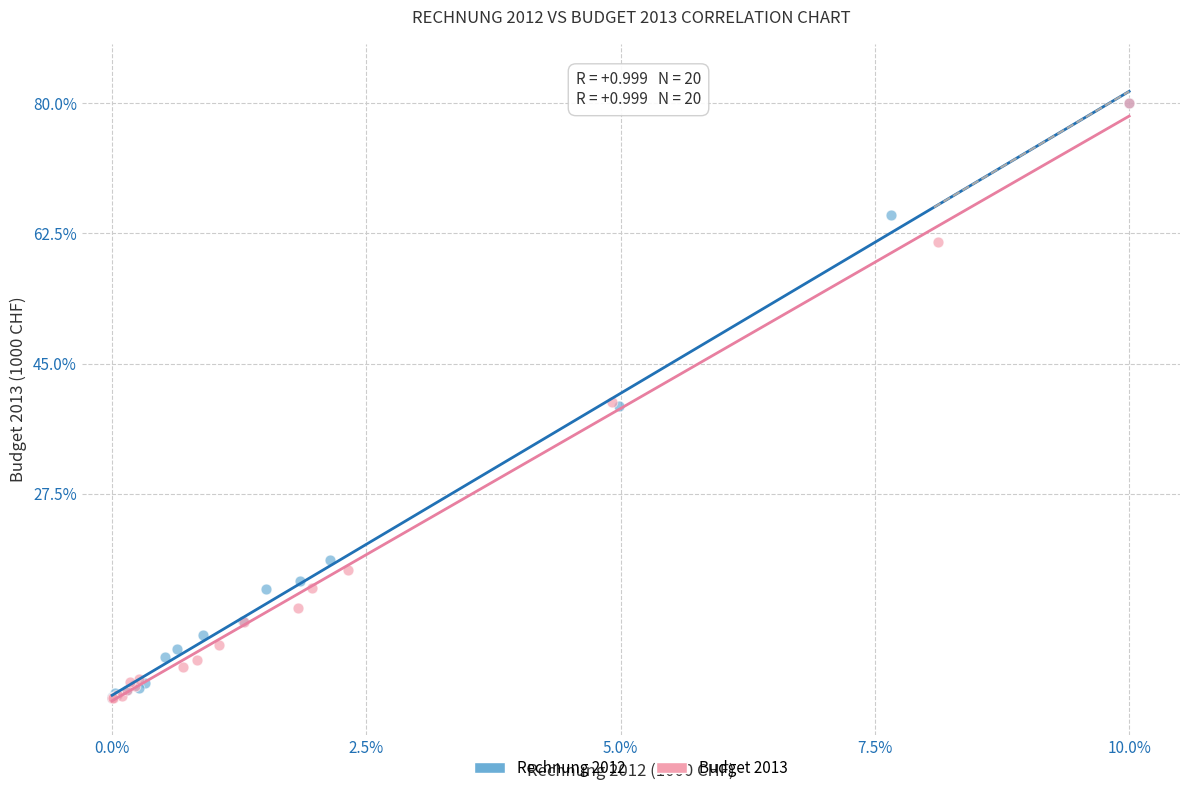

What are all the series names shown in the legend?

Rechnung 2012, Budget 2013